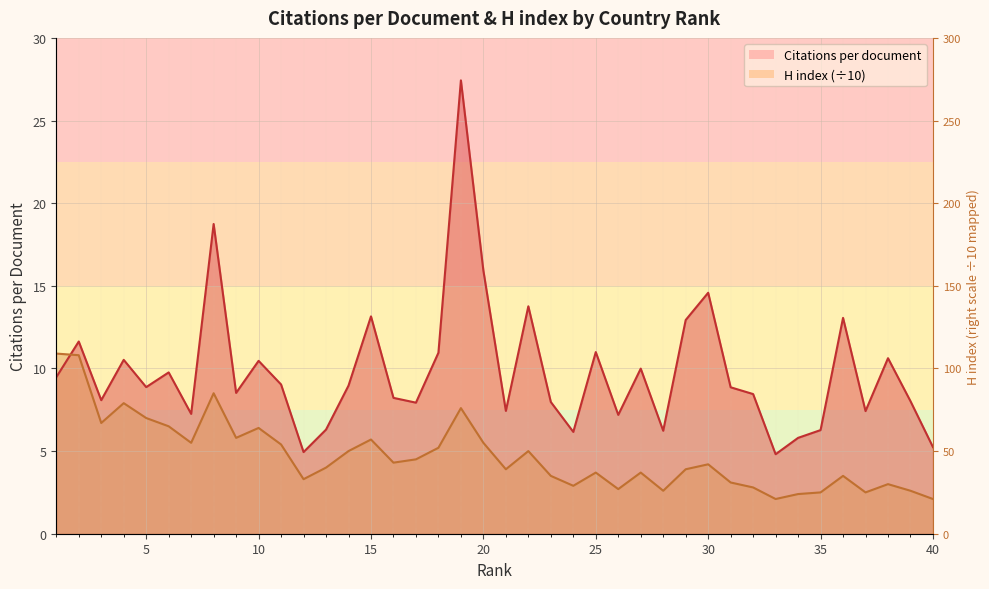

In Citations per document, how many points are higher than both neighbors (excluding endpoints)?

13